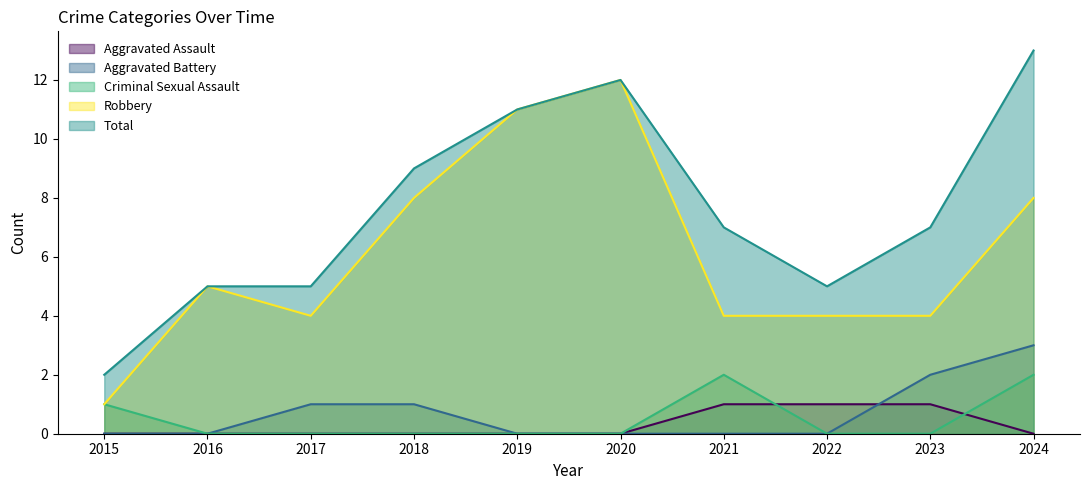

Count the number of categories in the chart.

10